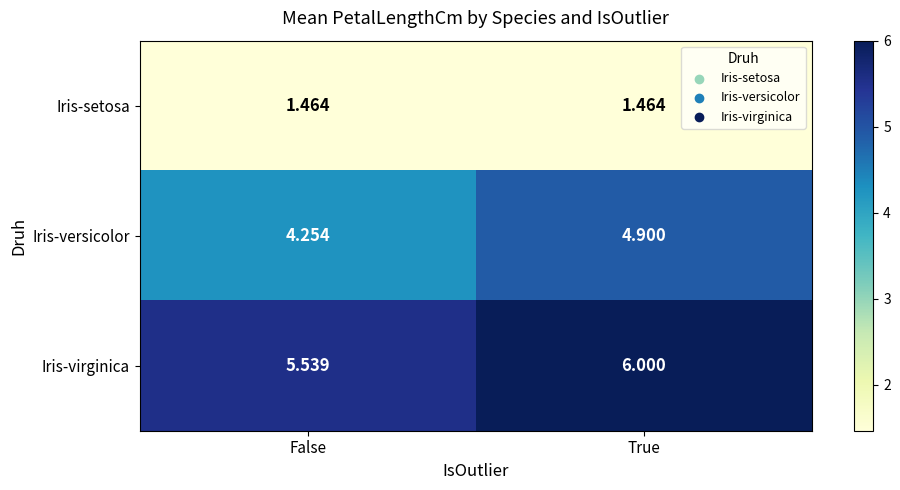

Is the value of Iris-versicolor at False greater than the value of Iris-virginica at False?

No